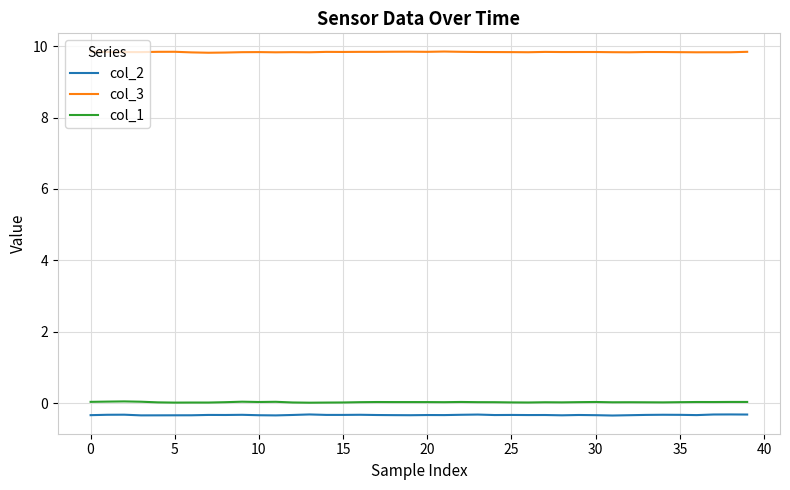

What is the average value of the col_3 series?

9.8